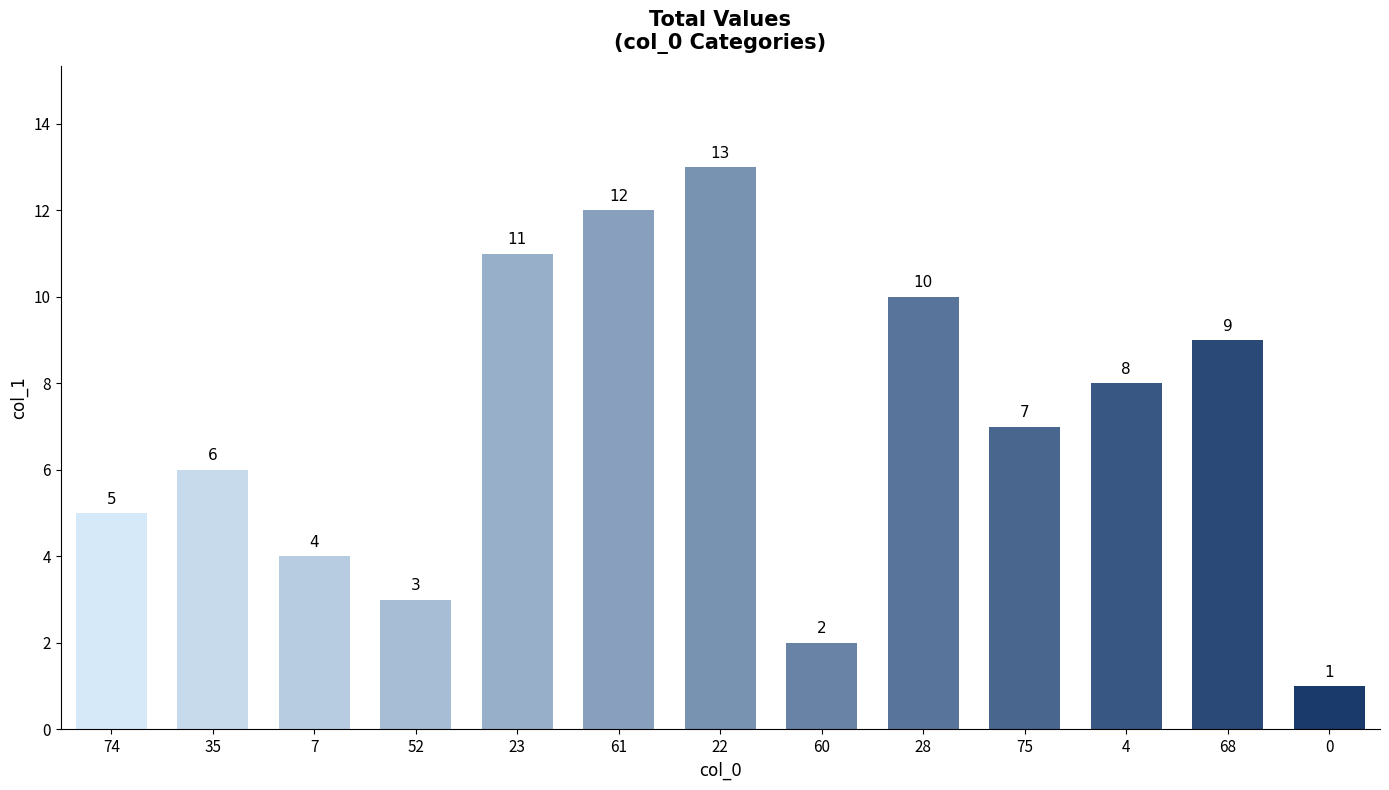

Rank the categories by value from highest to lowest.

22, 61, 23, 28, 68, 4, 75, 35, 74, 7, 52, 60, 0